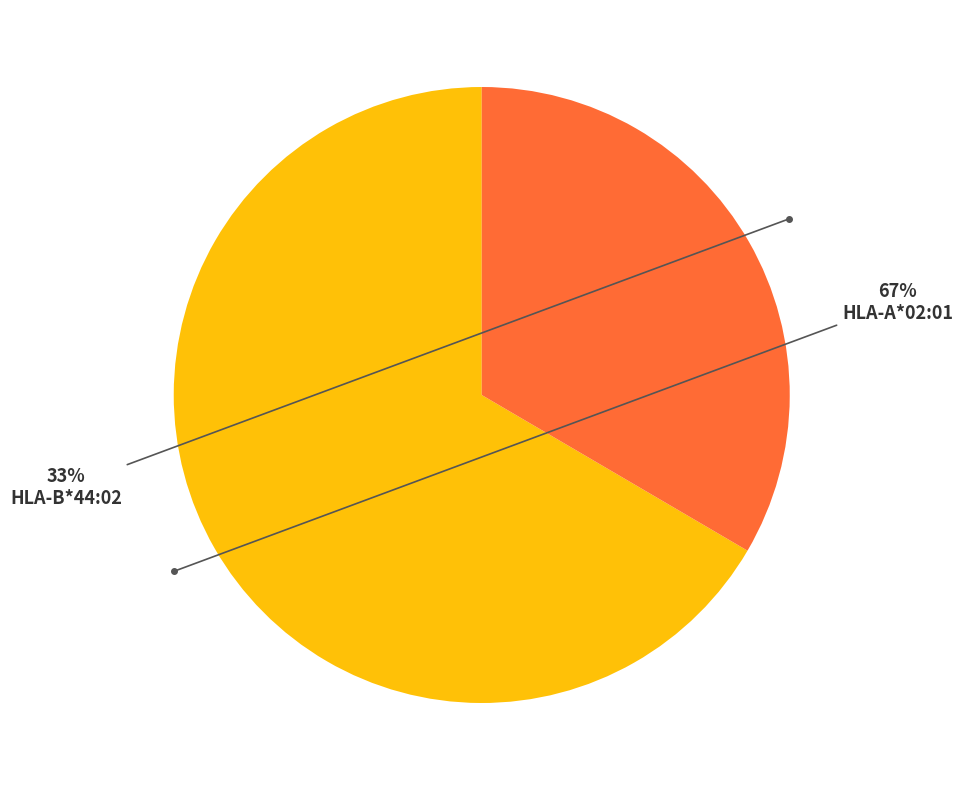

To the nearest percent, what is the average slice percentage?

50%